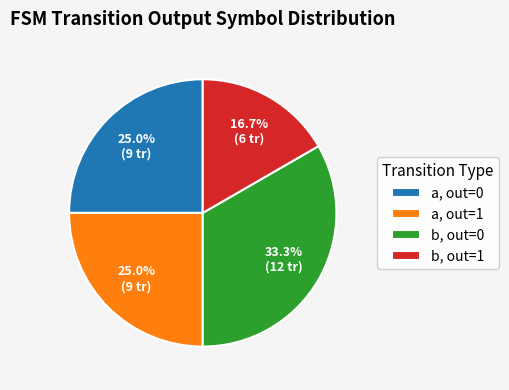

What is the largest slice in the pie chart?

b, out=0